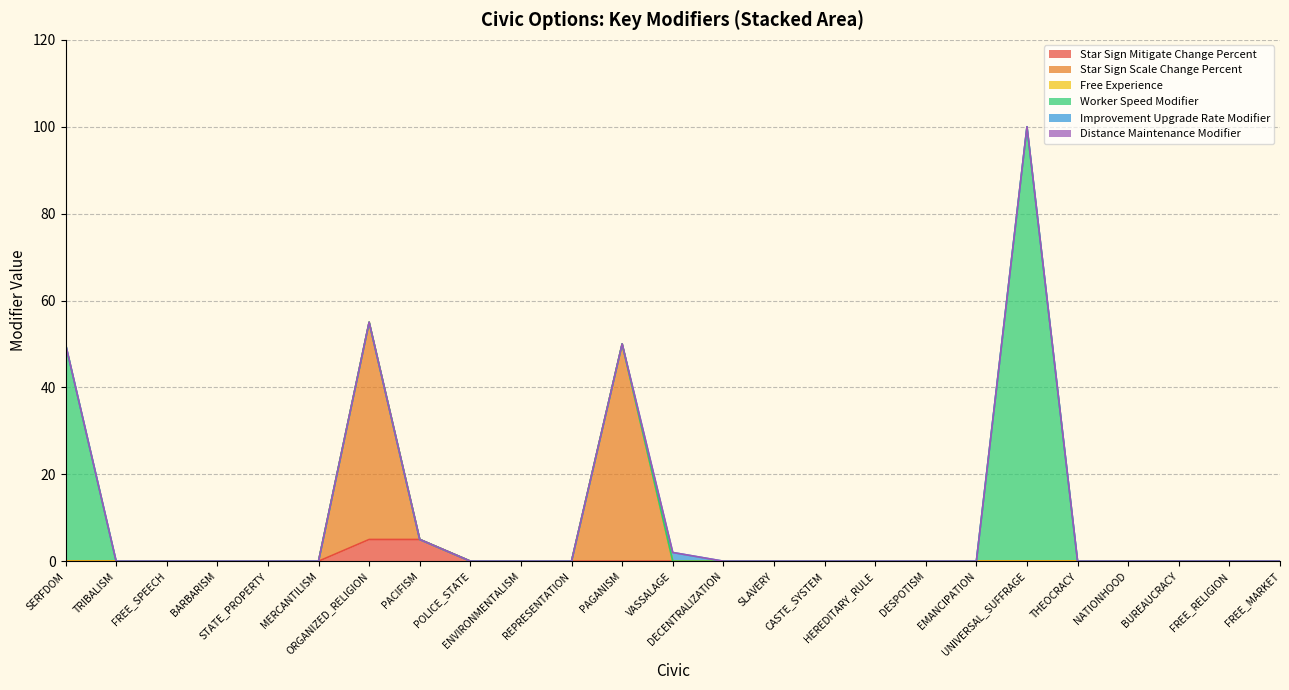

The value of Worker Speed Modifier at 0 is 45. True or false?

False